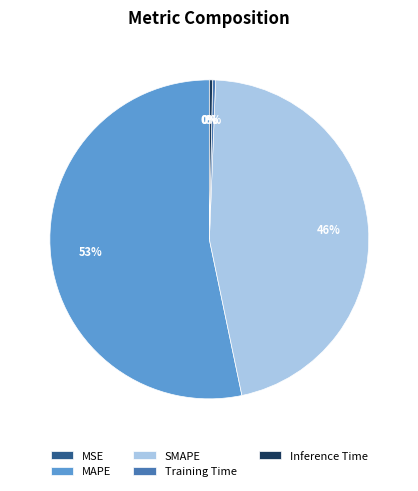

To the nearest percent, what is the average slice percentage?

20%